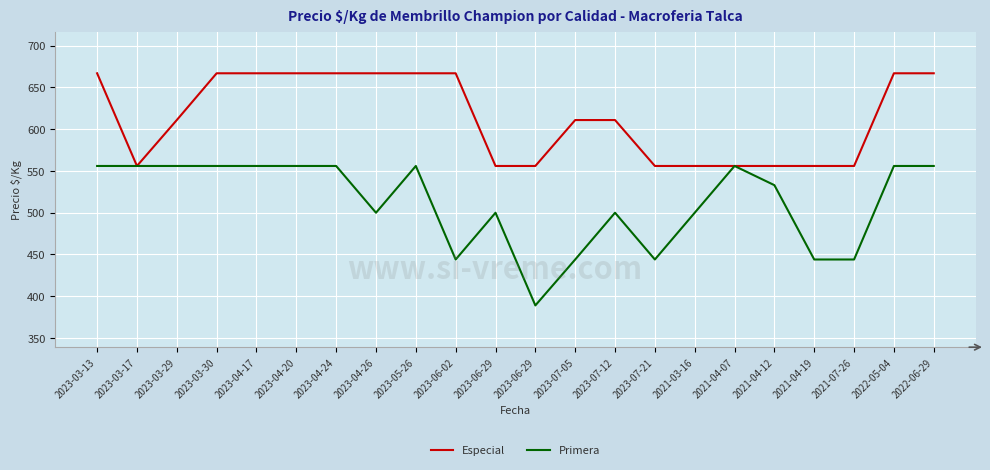

At how many categories does at least one series exceed 619?

10